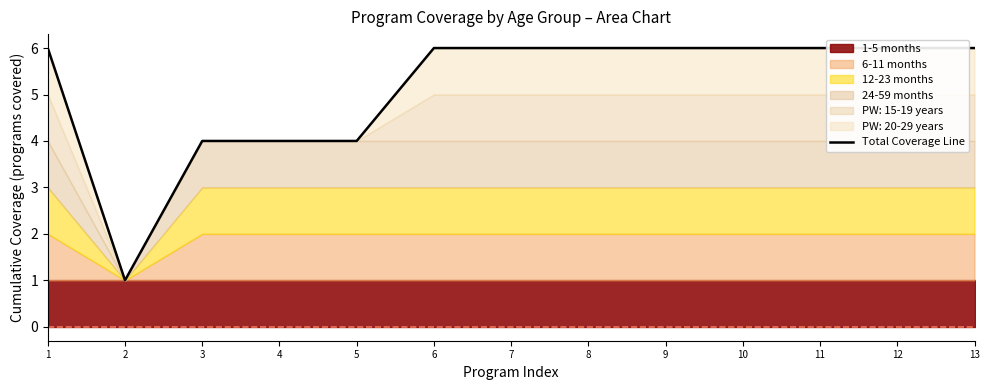

Does the chart have visible grid lines?

No